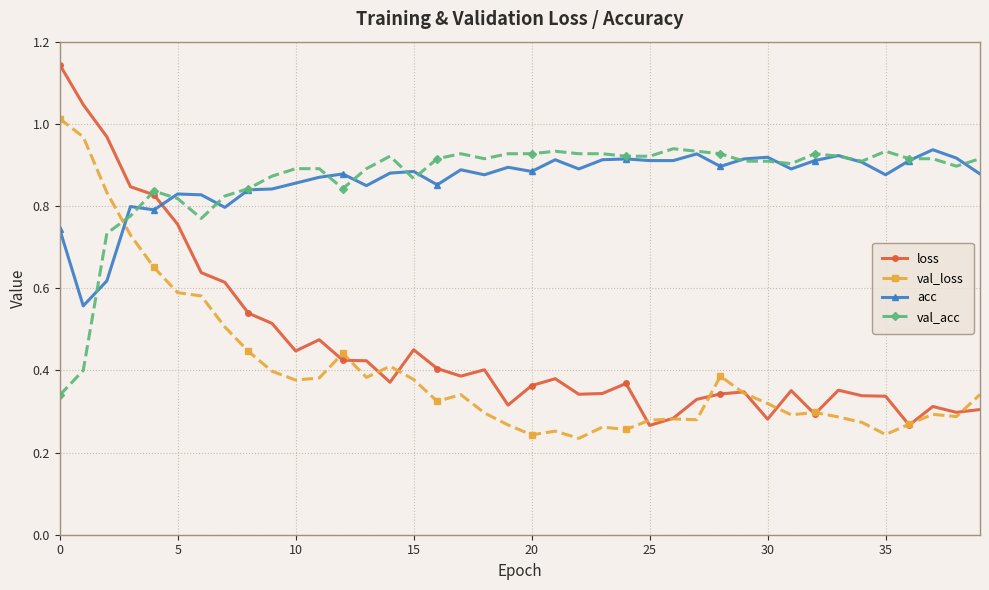

How many distinct data groups are displayed?

4